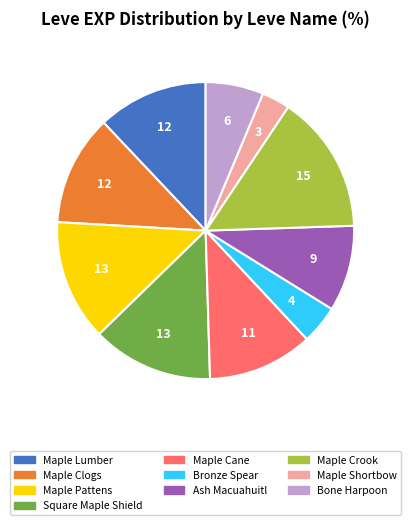

How many segments does this pie chart have?

10